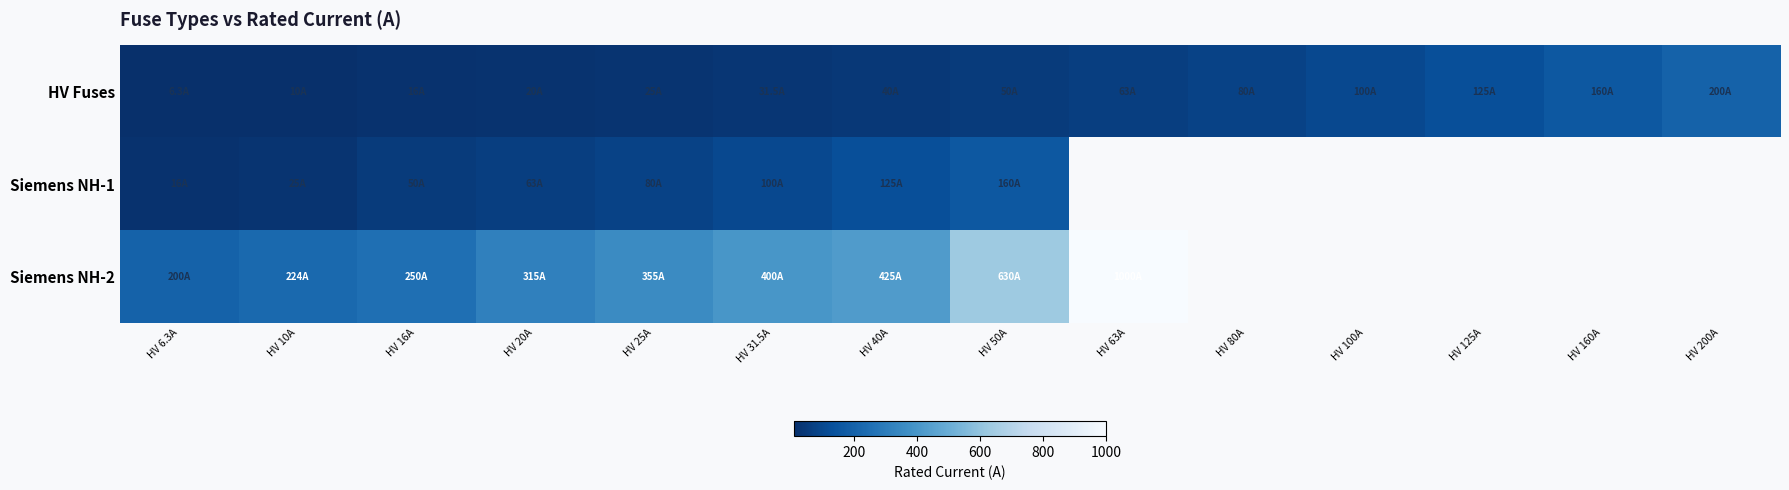

What is the spread (max minus min) of values at HV 40A?

385.0